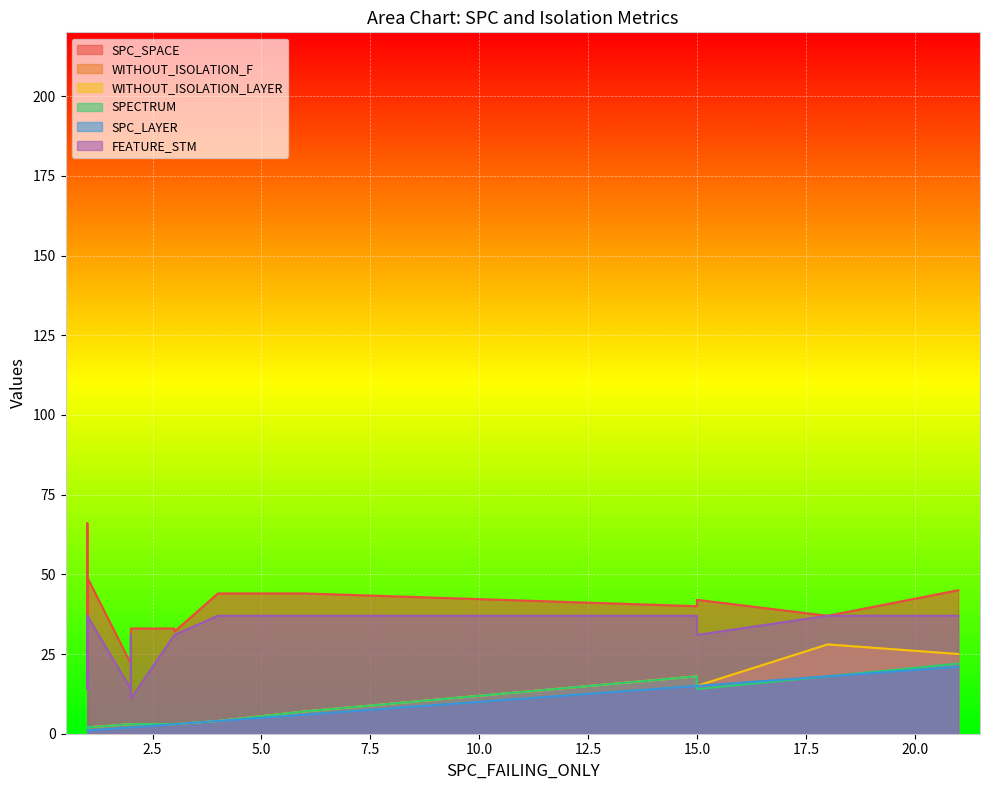

The WITHOUT_ISOLATION_LAYER series shows 5 at 1. True or false?

False